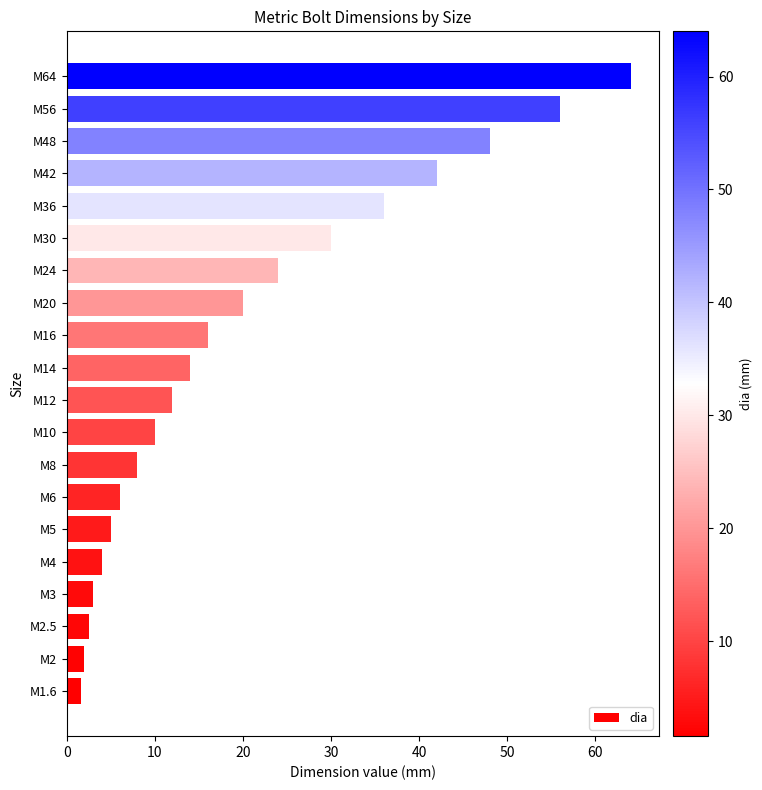

How many series are shown in this chart?

1